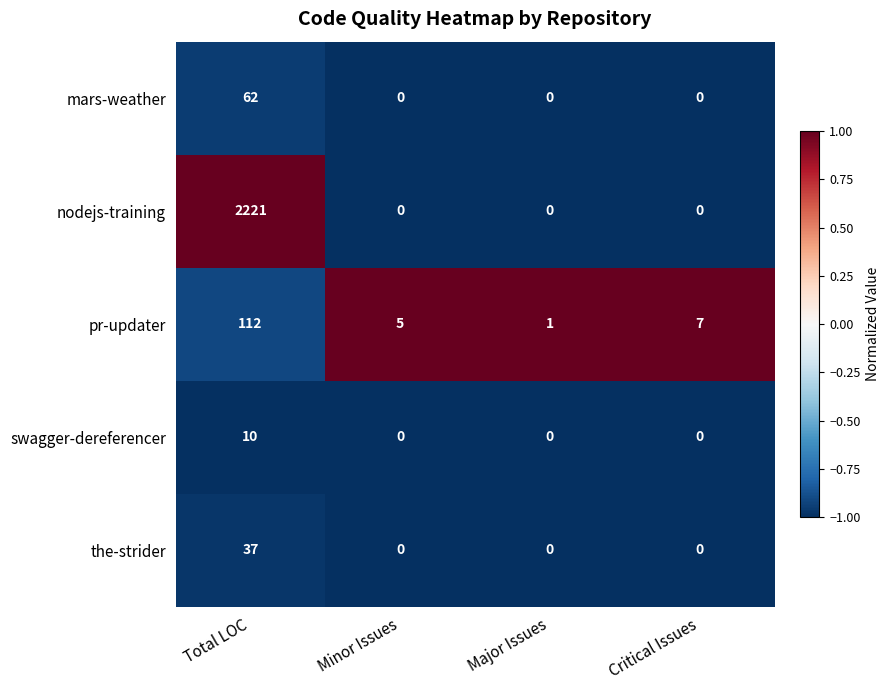

What is the total value across all series at Critical Issues?

7